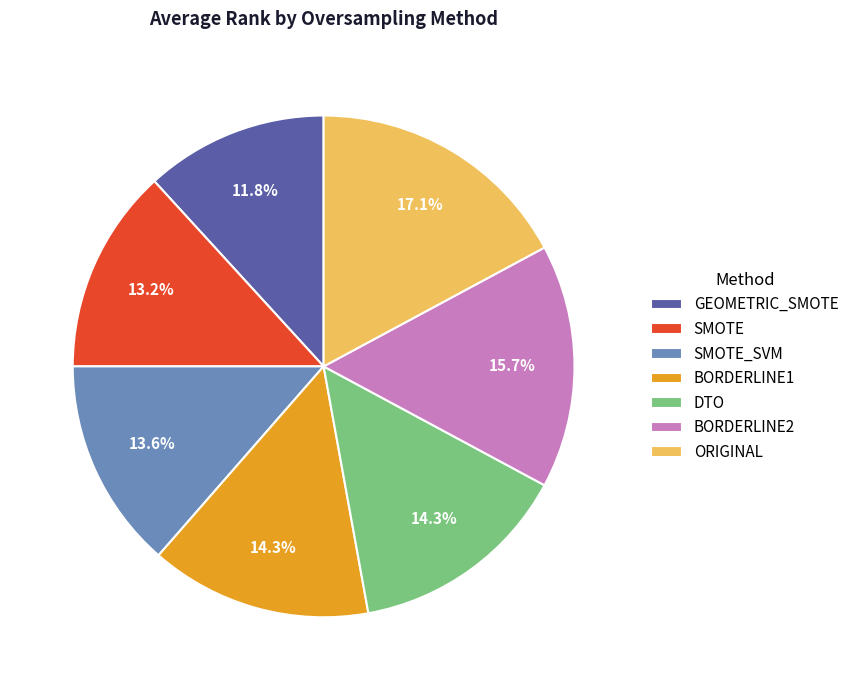

True or false: GEOMETRIC_SMOTE accounts for 12% of the total.

True